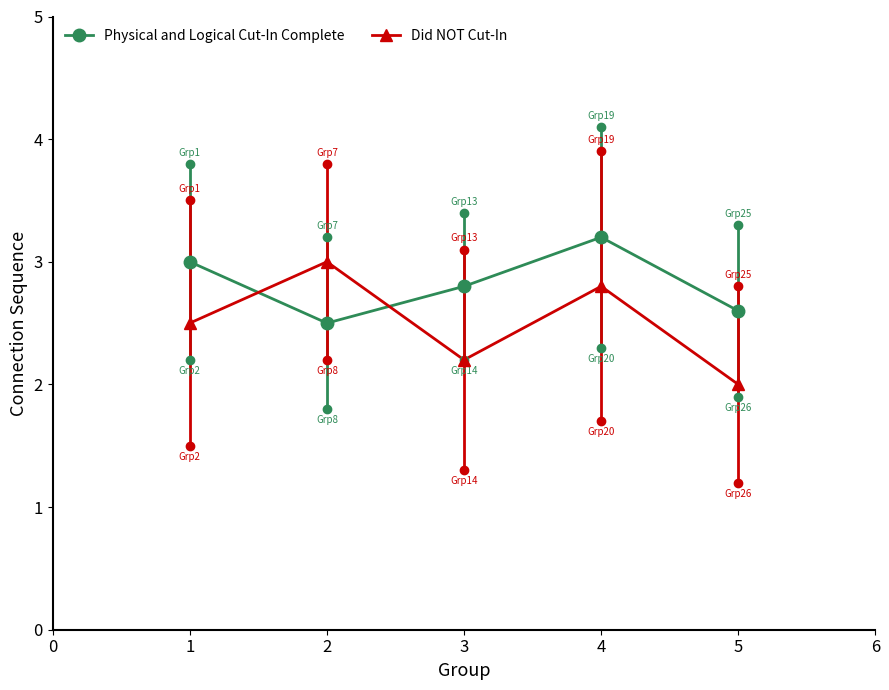

True or false: Physical and Logical Cut-In Complete and Did NOT Cut-In cross at least once.

True